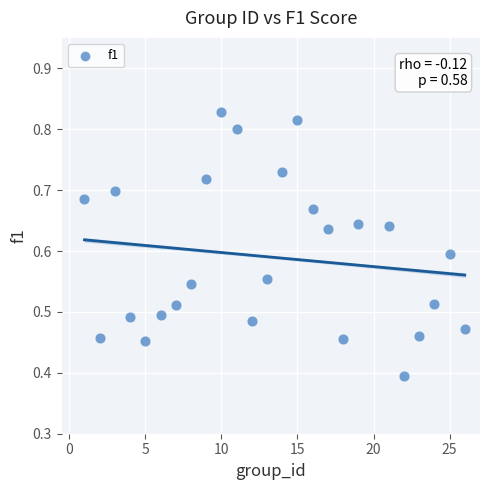

What is the range of Y values (max minus min)?

0.4